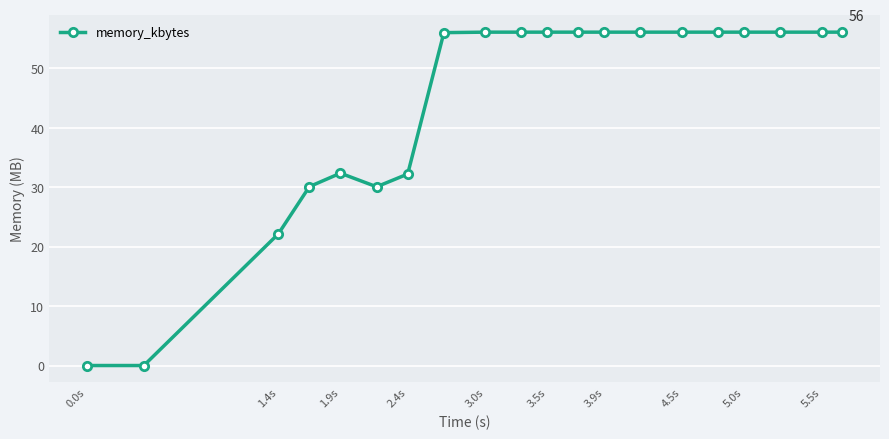

What is the difference between the second highest and minimum values?

56.1